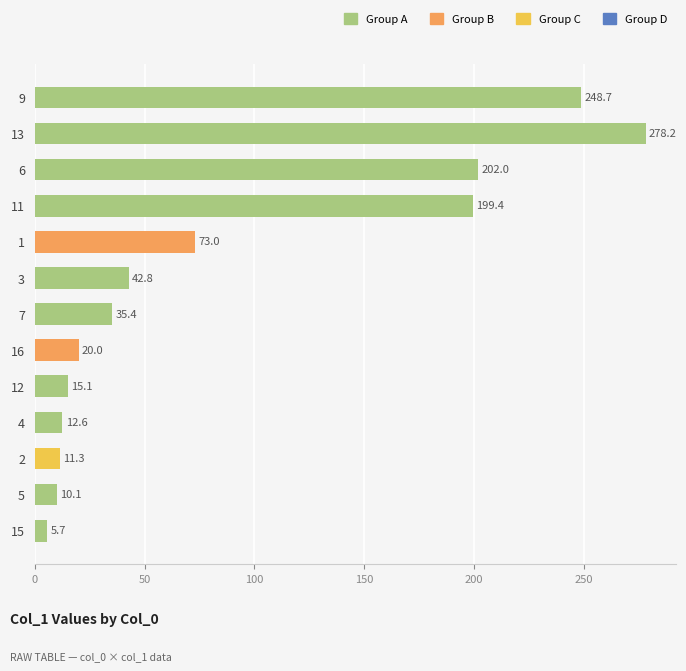

Is it true that the value at 16 is 20.0?

True